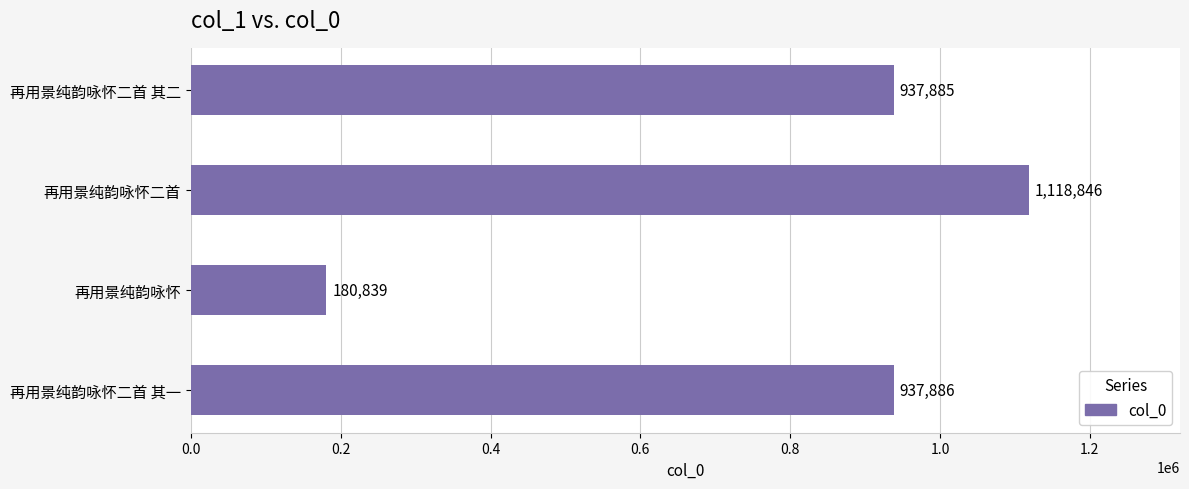

List the labels in order of value, largest first.

再用景纯韵咏怀二首, 再用景纯韵咏怀二首 其一, 再用景纯韵咏怀二首 其二, 再用景纯韵咏怀